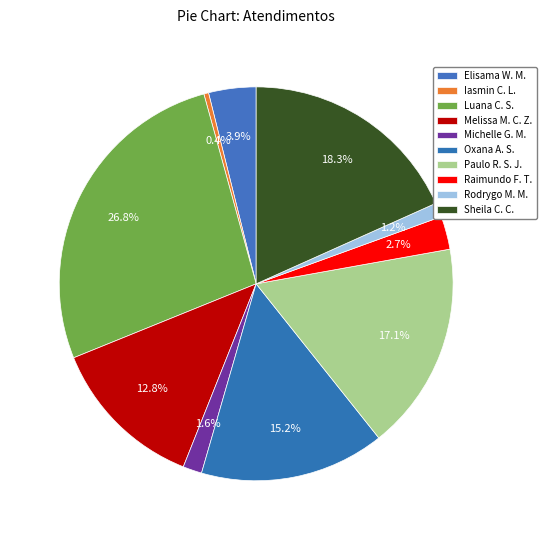

Count the number of slices in the pie.

10